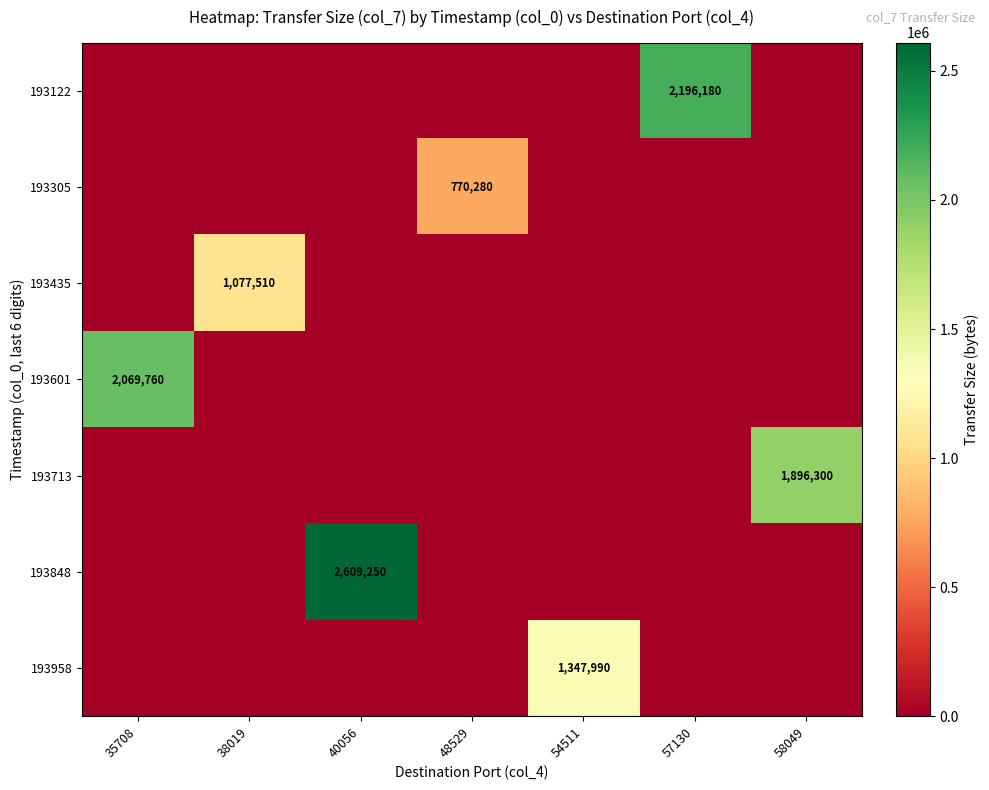

The 193848 series shows 2609250 at 40056. True or false?

True